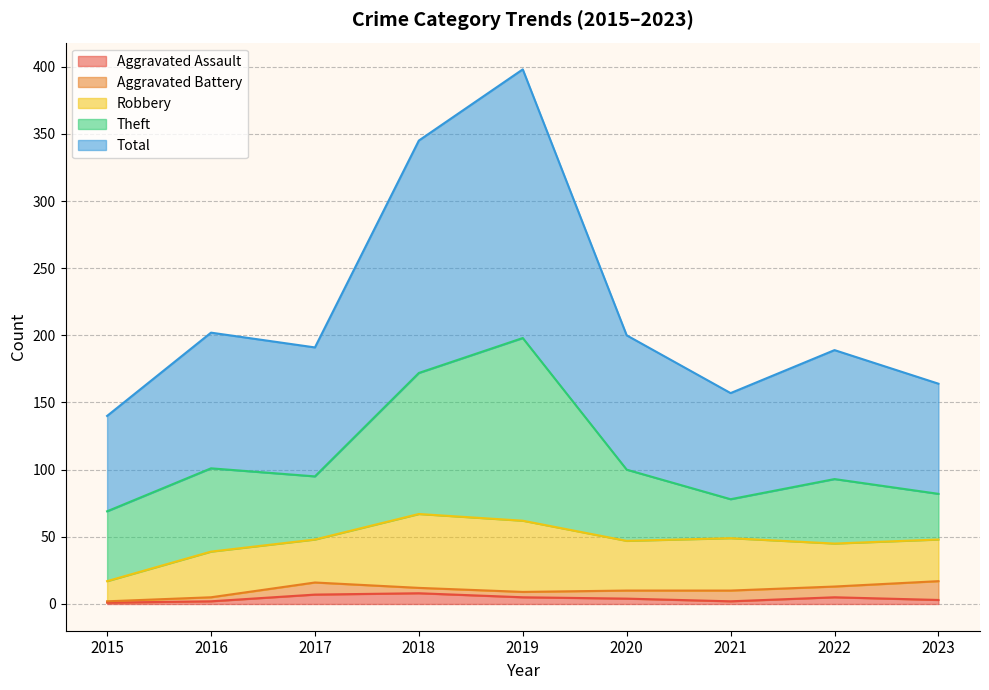

The Robbery series shows 31 at 2023. True or false?

True